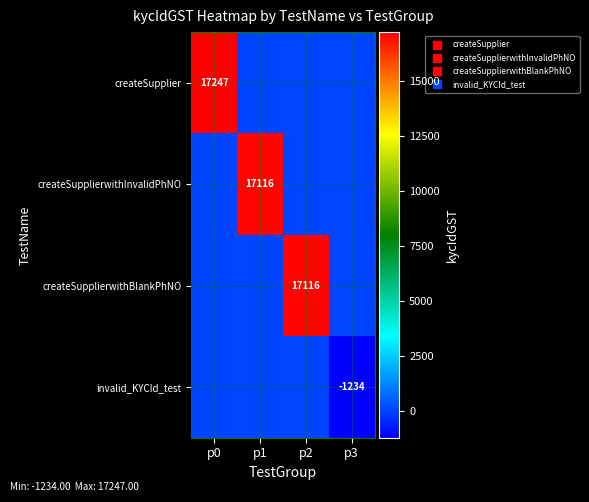

What is the difference between the maximum and minimum values in the invalid_KYCId_test series?

1234